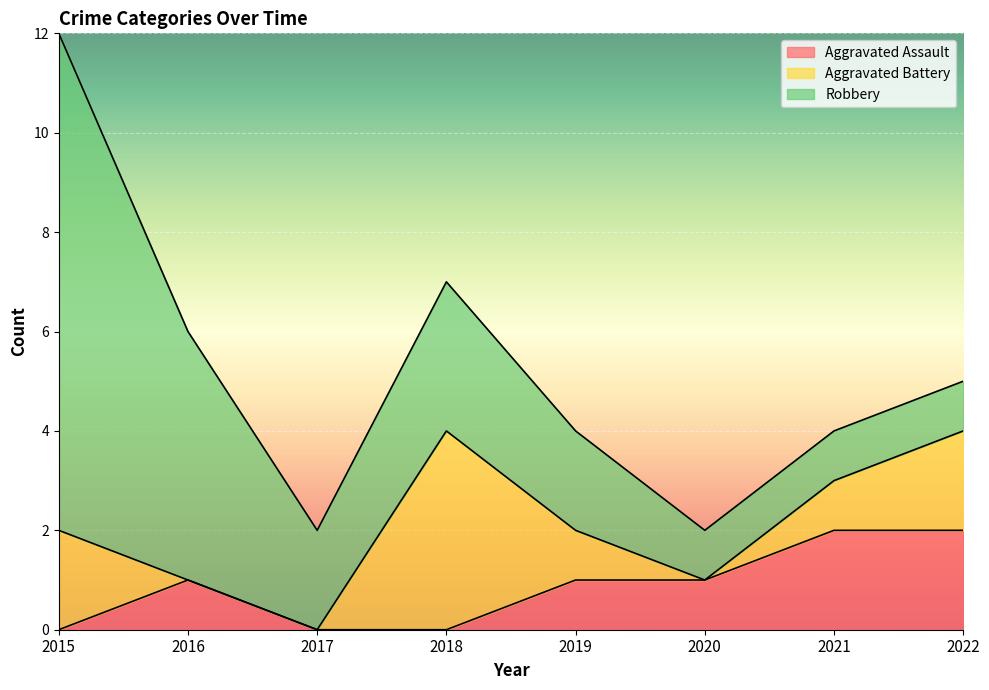

How many data points in Aggravated Battery are above 1?

3